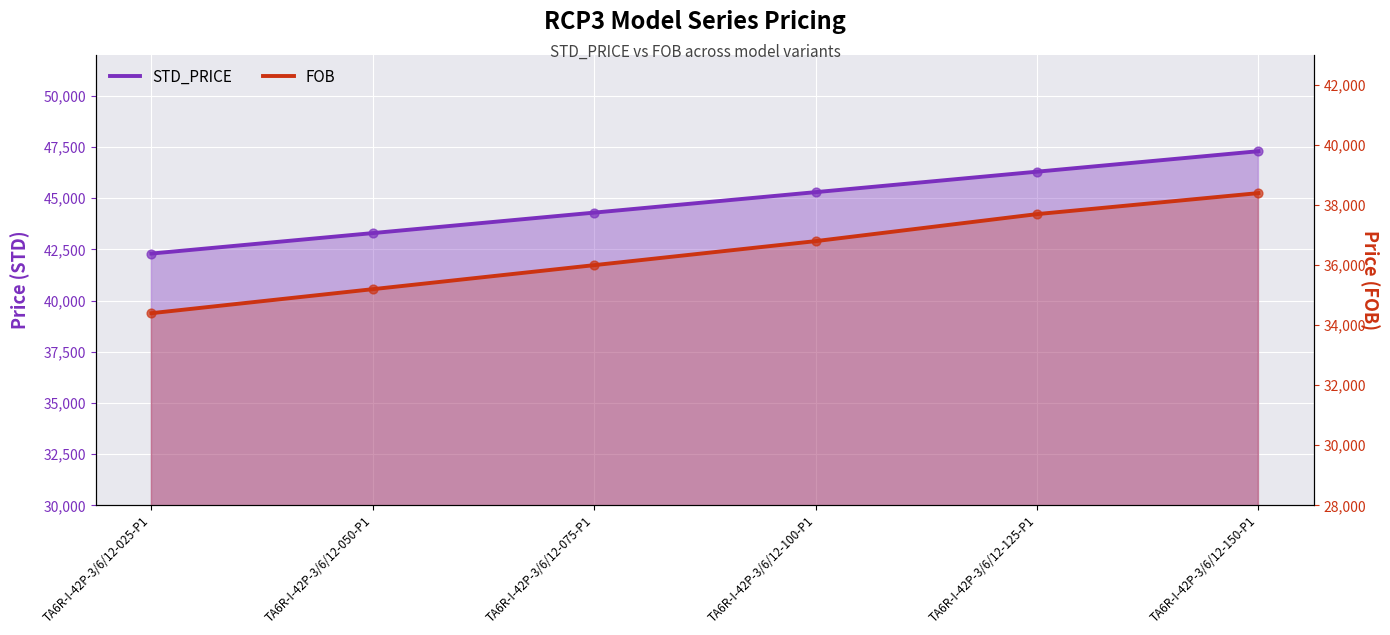

What is the total value across all series at TA6R-I-42P-3/6/12-075-P1?

80300